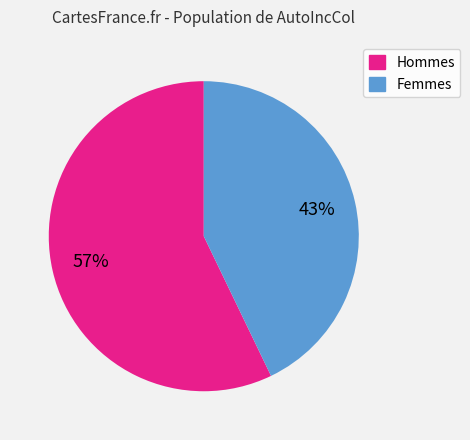

Is there any slice that represents more than half of the pie?

Yes